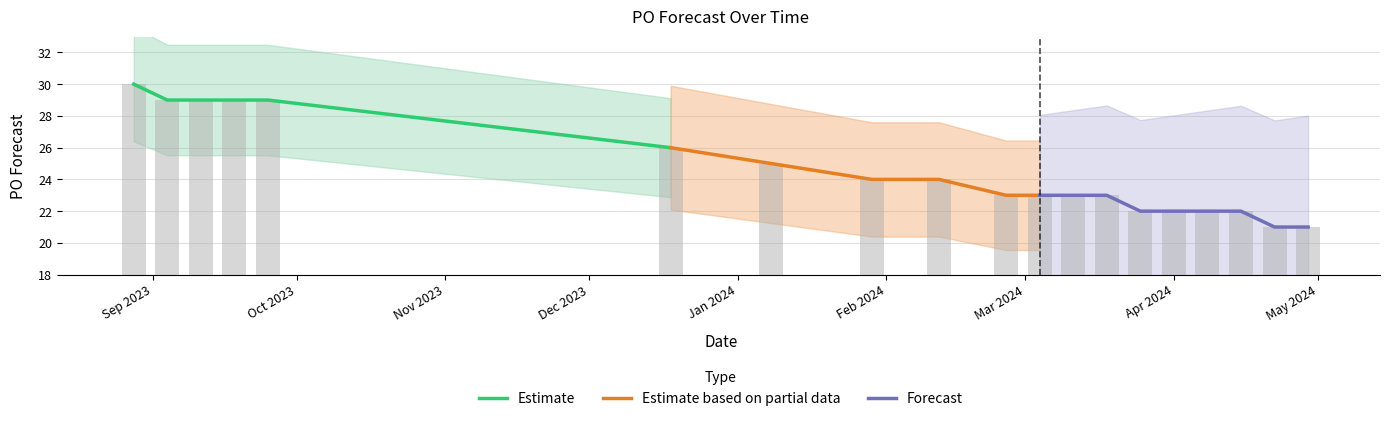

What is the difference between the second highest and second lowest values?

8